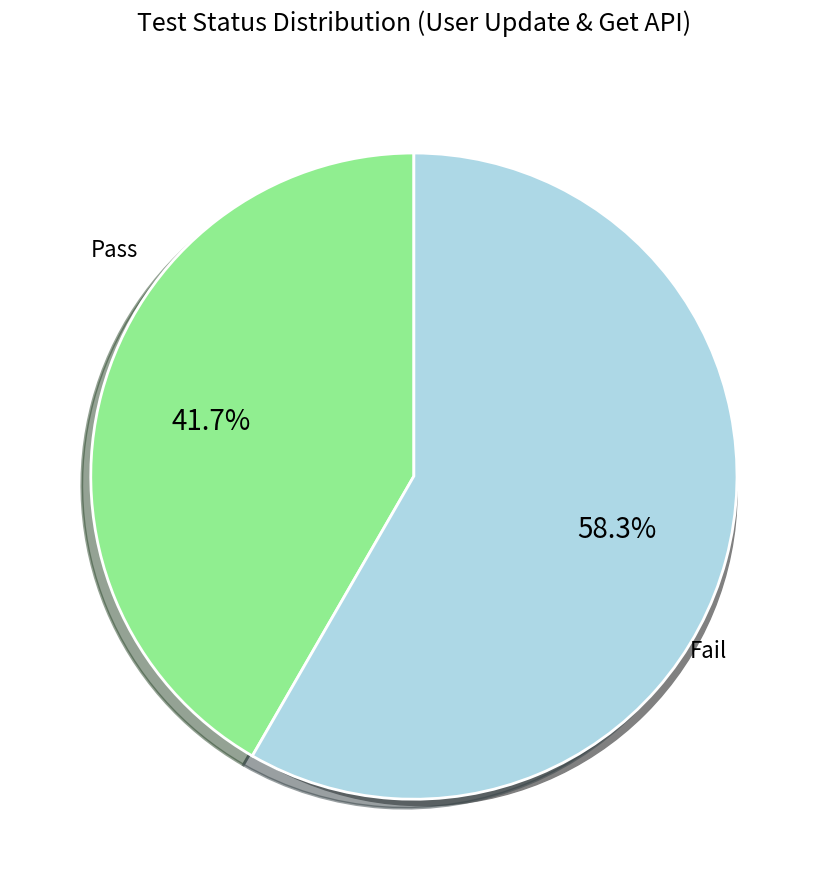

Do Pass and Fail together represent more than half of the pie?

Yes